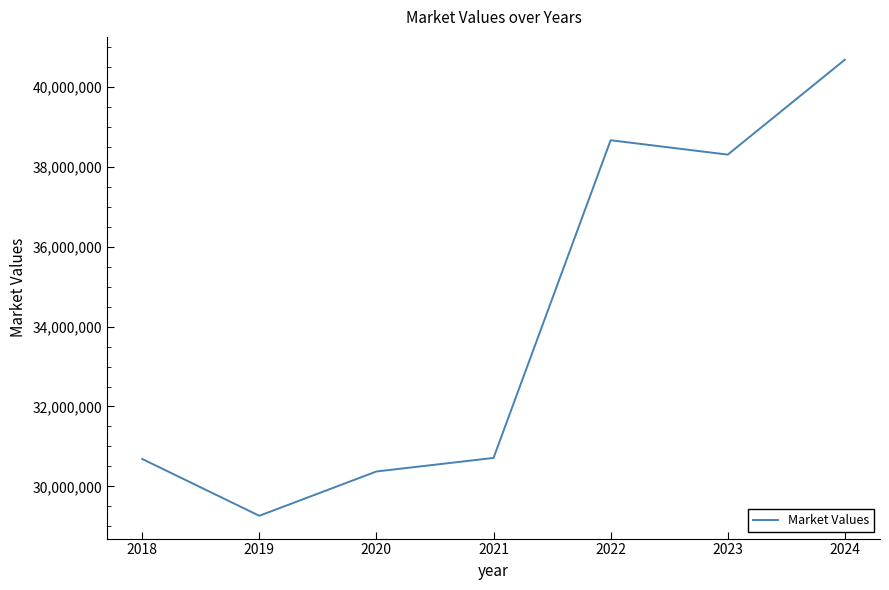

The value at 2023 is 38309006.3. True or false?

True